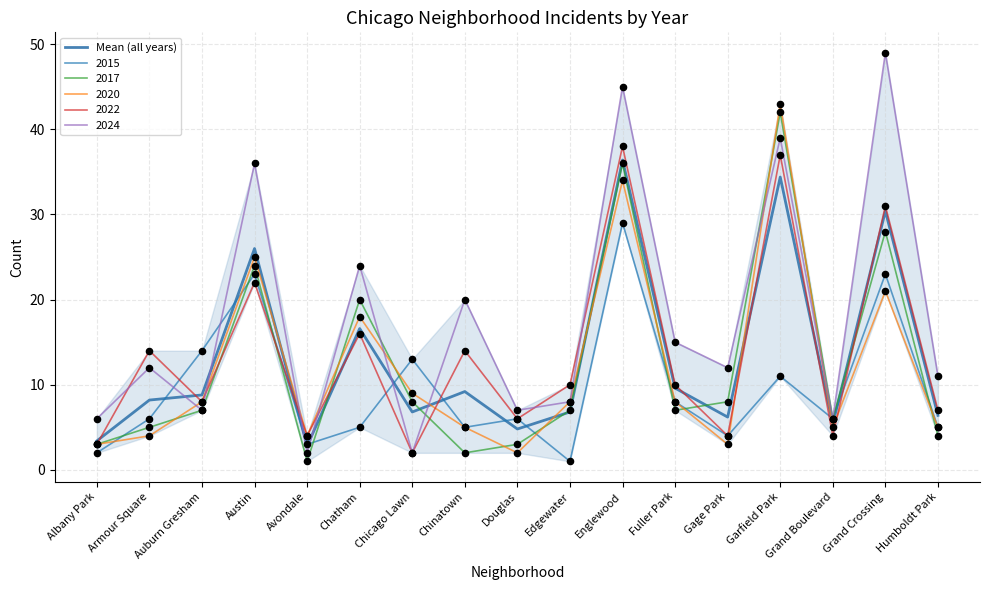

What is the change in value from Edgewater to Englewood?

+29.6